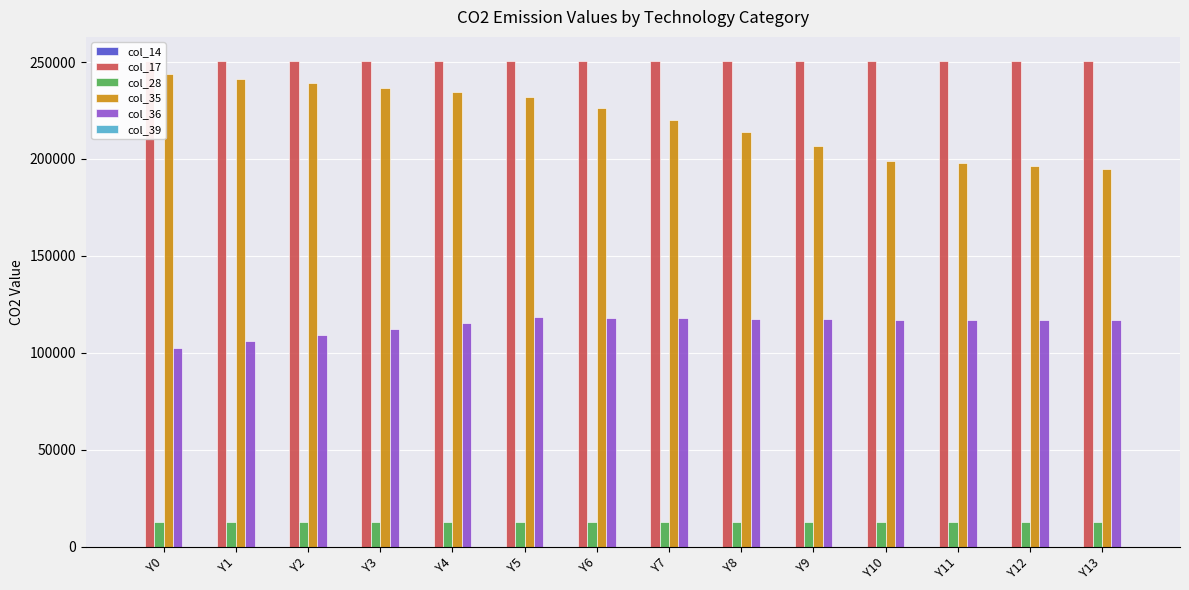

Does the chart contain stacked bars?

No